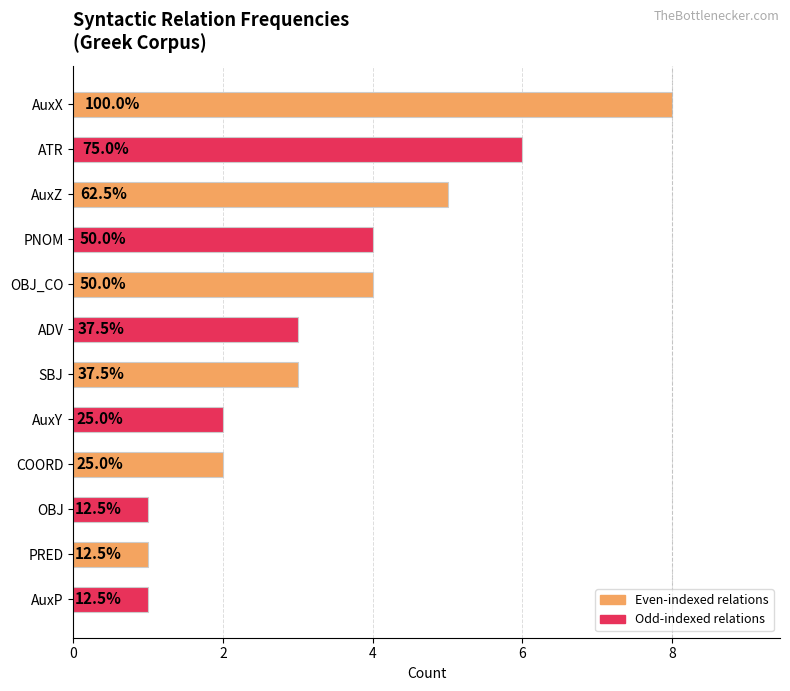

What is the minimum value shown in the chart?

1